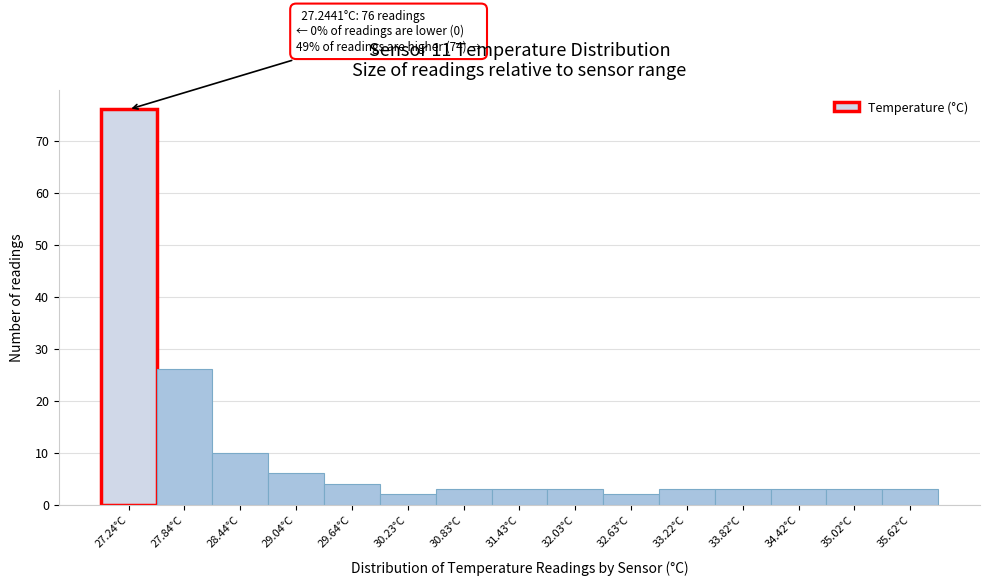

Reading left to right, what are all the values shown in this chart?

76	26	10	6	4	2	3	3	3	2	3	3	3	3	3